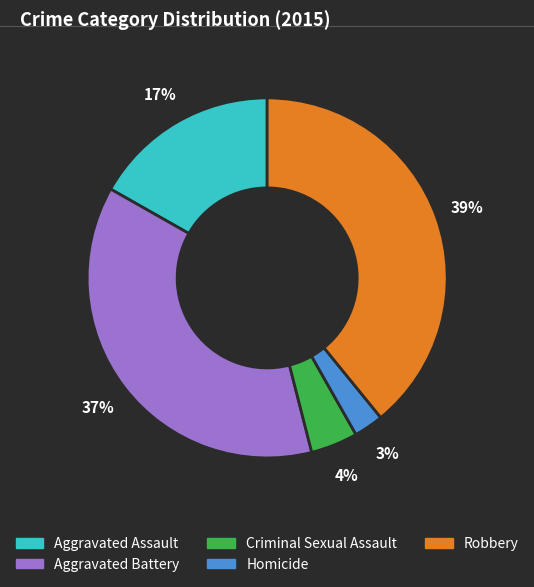

To the nearest percent, what is the combined percentage of Aggravated Assault and Aggravated Battery?

54%